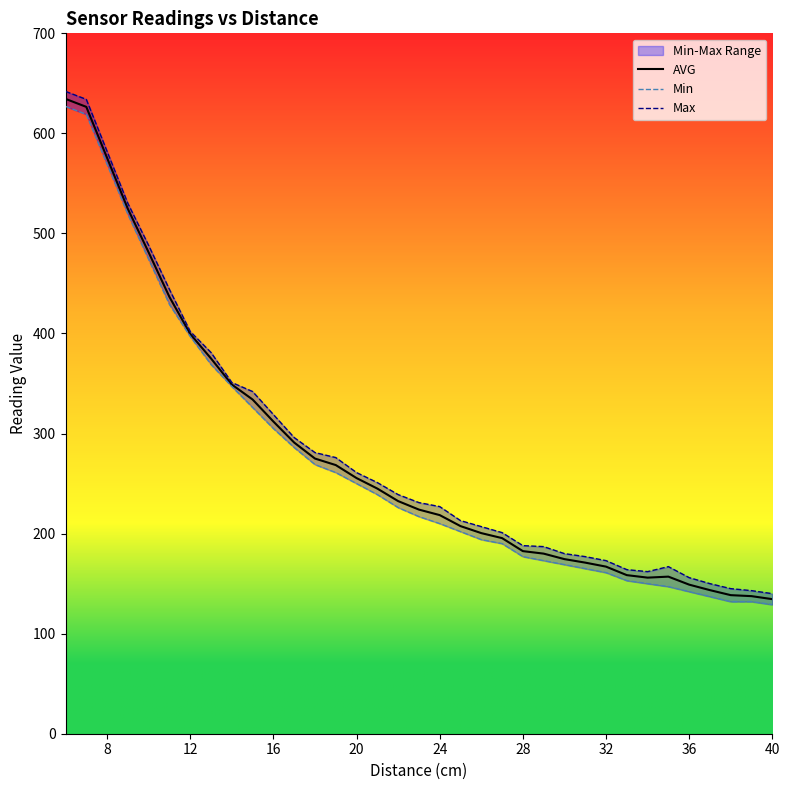

At how many categories does at least one series exceed 203?

21